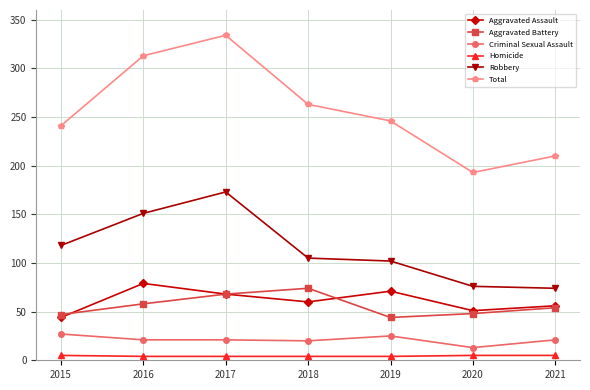

The value of Aggravated Assault at 2015 is 23. True or false?

False